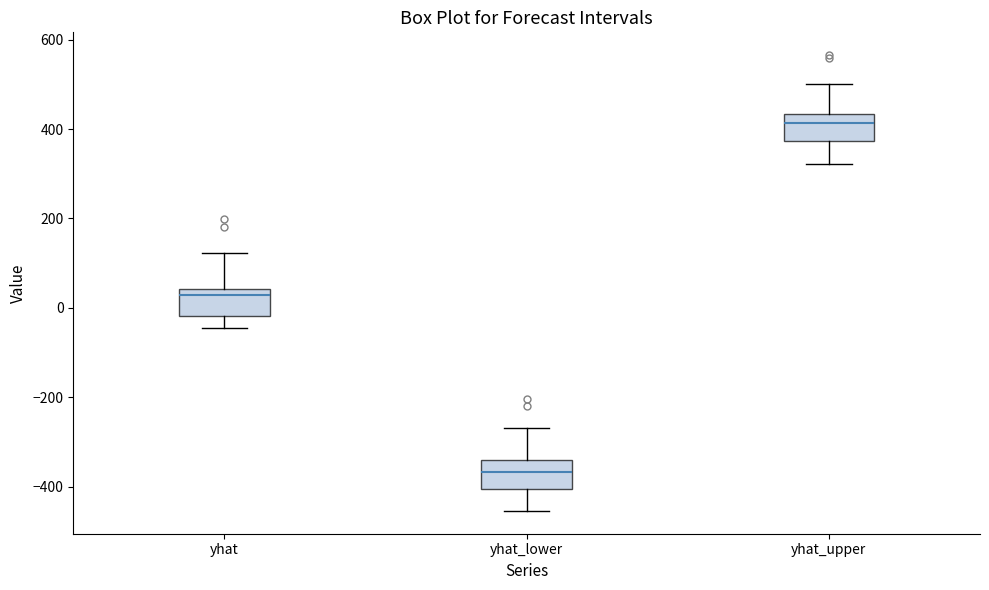

Reading left to right, read every box against the y-axis: the position of its median line, the range the box covers, and the ends of its whiskers. The values are not printed on the chart, so give them approximately, as read against the axis.

yhat: median 20, box -20 to 40, whiskers -40 to 120
yhat_lower: median -360, box -400 to -340, whiskers -460 to -260
yhat_upper: median 420, box 380 to 440, whiskers 320 to 500